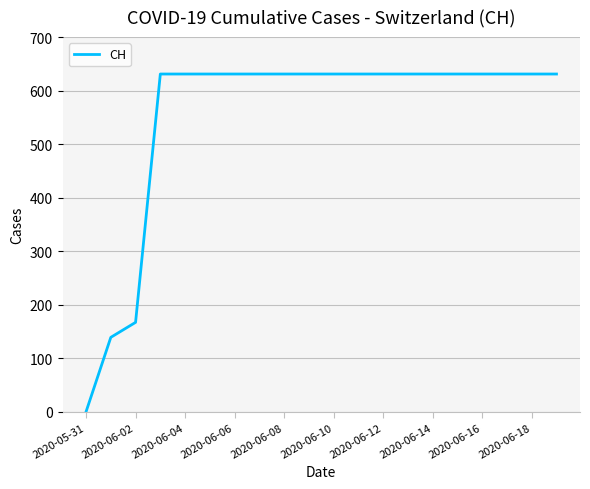

What is the maximum value shown in the chart?

631